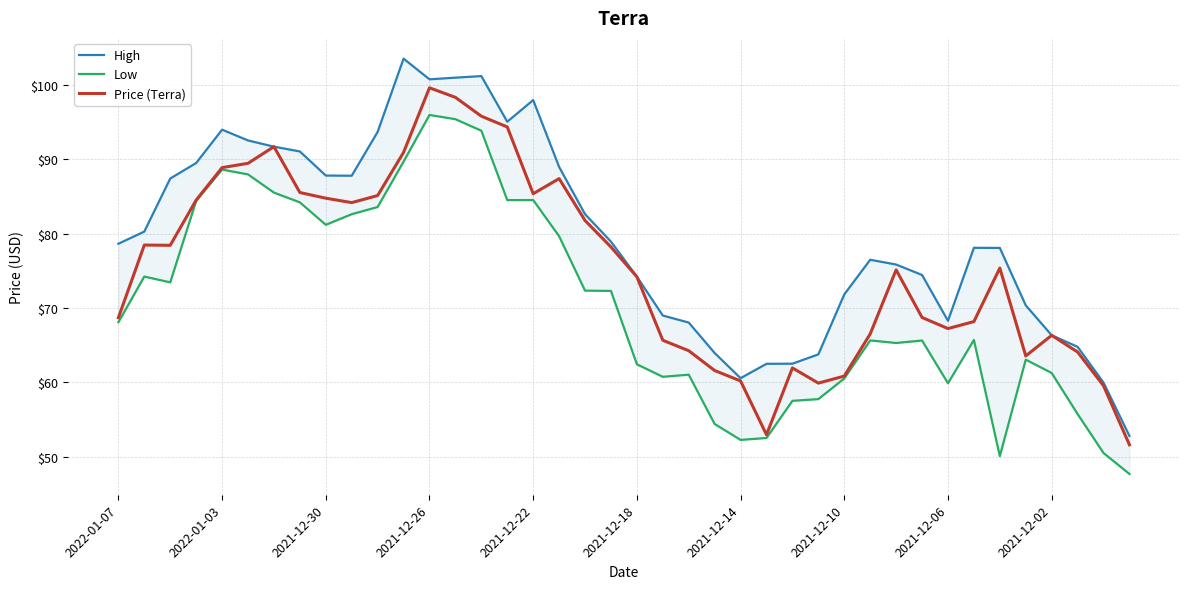

True or false: Price (Terra) and Low cross at least once.

False